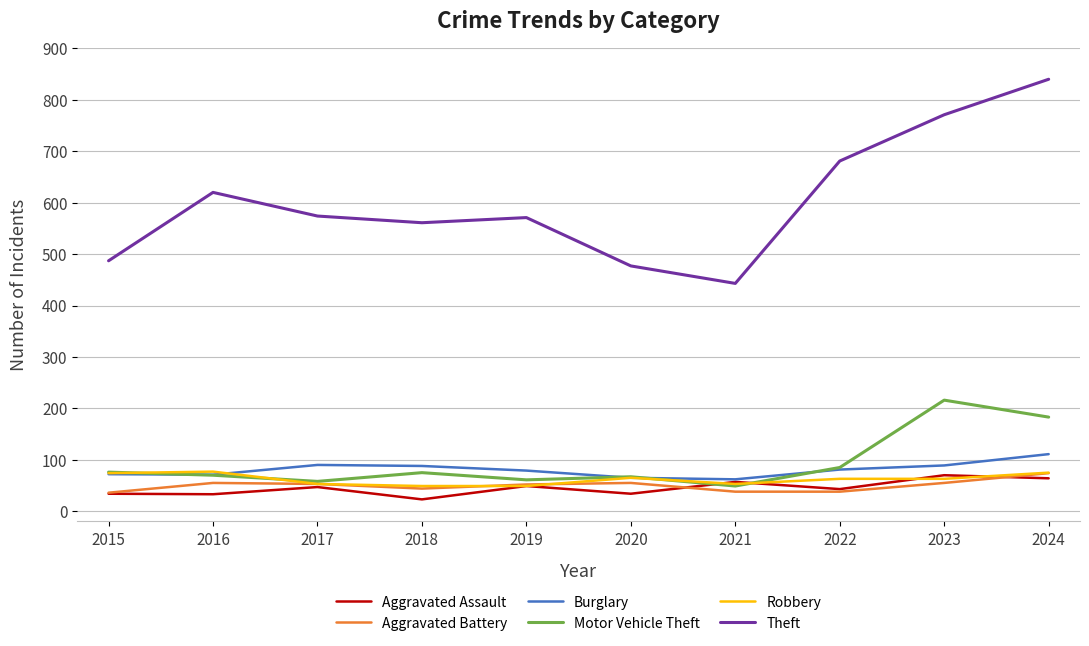

True or false: Burglary and Aggravated Battery intersect in this chart.

False